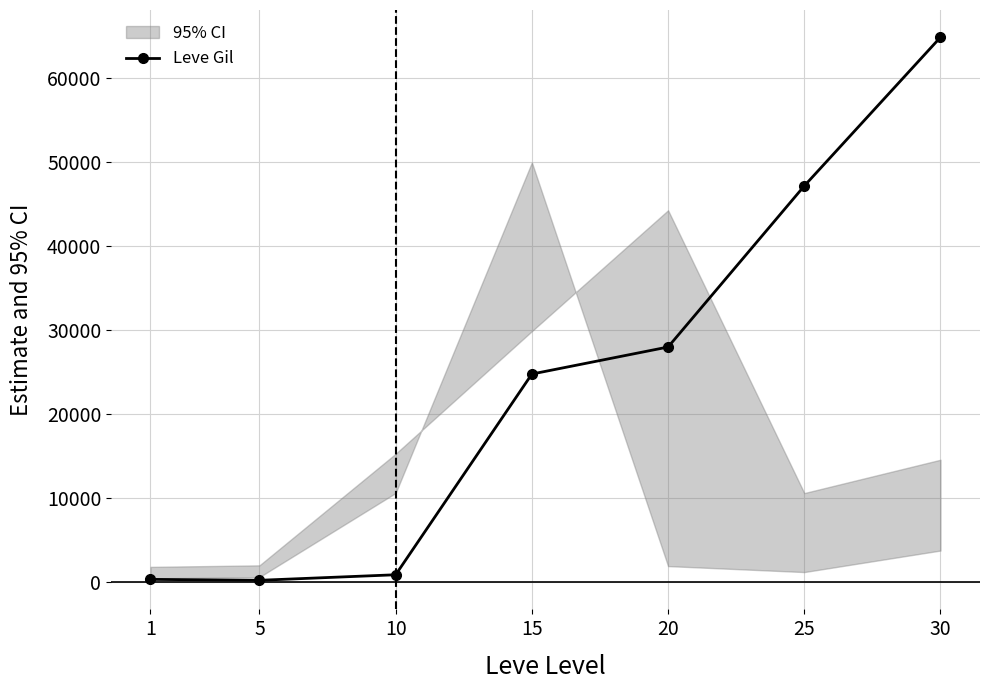

At which category does the data reach its first local valley?

5